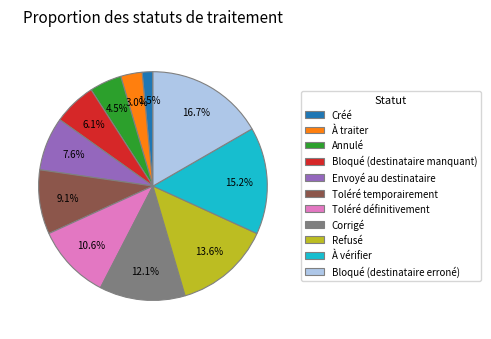

Does Créé represent more than half of the total?

No